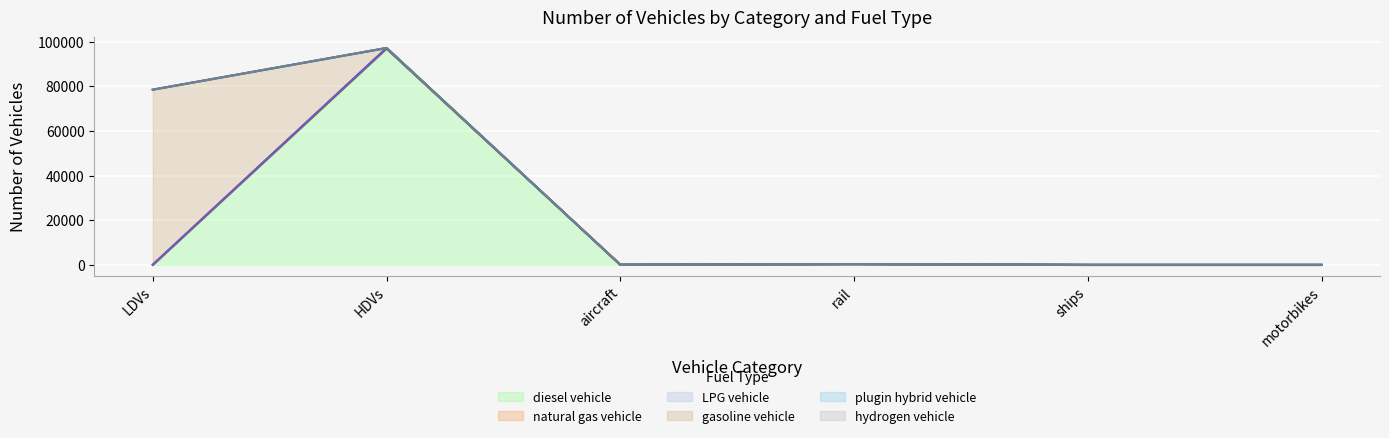

What position from the left is aircraft?

3